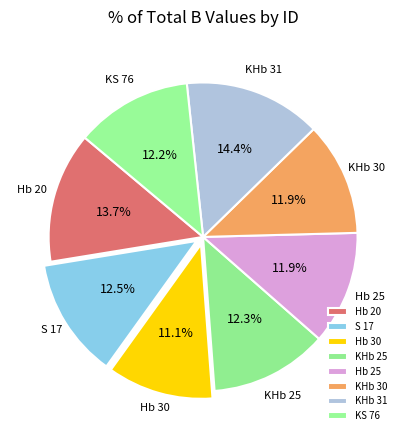

The KHb 30 slice represents 12% of the pie. True or false?

True